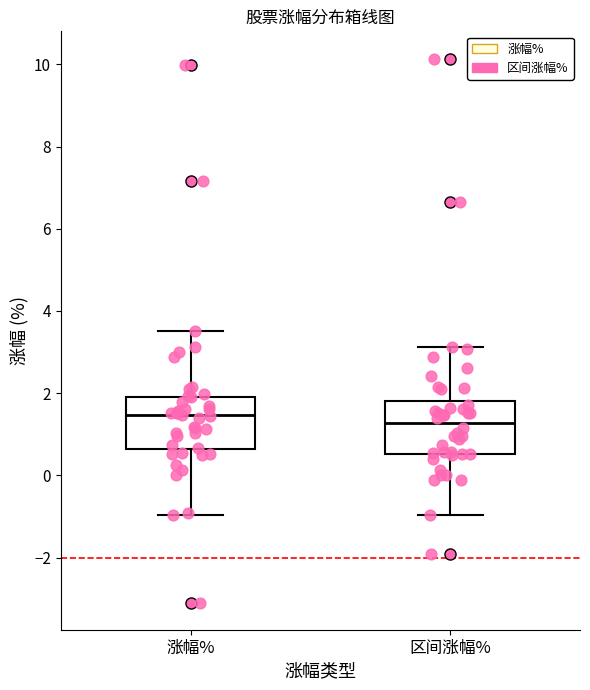

Reading left to right, read every box against the y-axis: the position of its median line, the range the box covers, and the ends of its whiskers. The values are not printed on the chart, so give them approximately, as read against the axis.

涨幅%: median 1.4, box 0.6 to 2.0, whiskers -1.0 to 3.6
区间涨幅%: median 1.2, box 0.6 to 1.8, whiskers -1.0 to 3.2